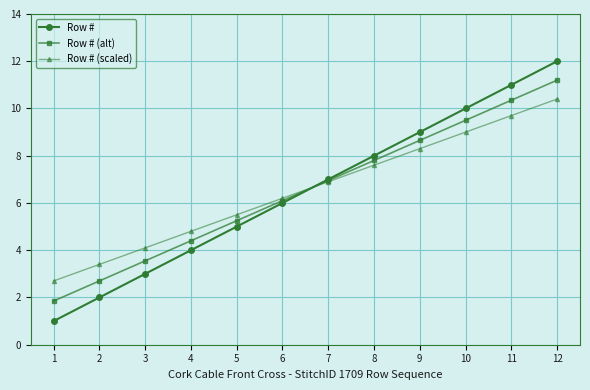

Is it true that Row # (alt) equals 4.6 at 11?

False